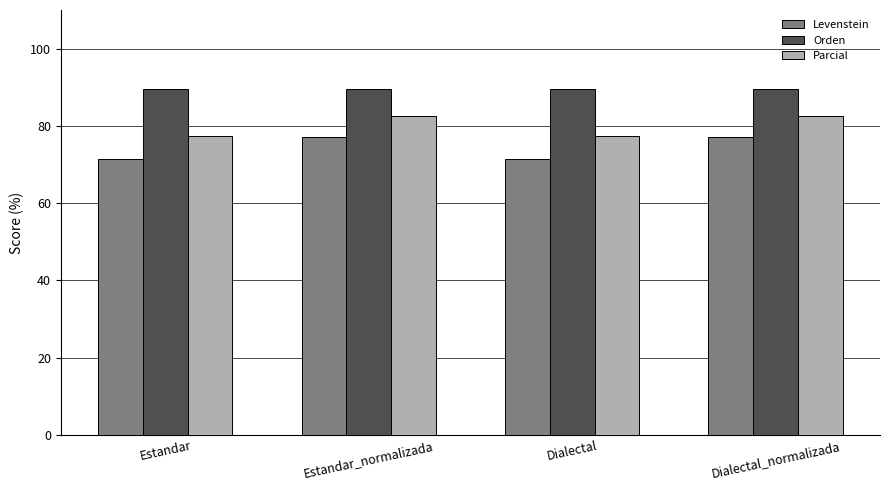

What is the difference between the highest and lowest values at Estandar?

18.1